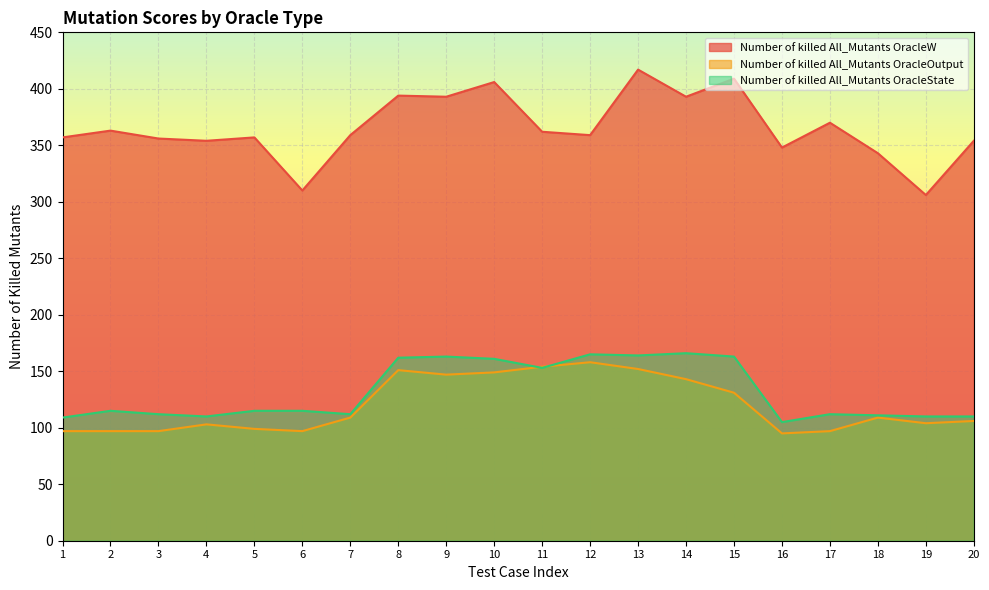

What is the total value across all series at 5?

571